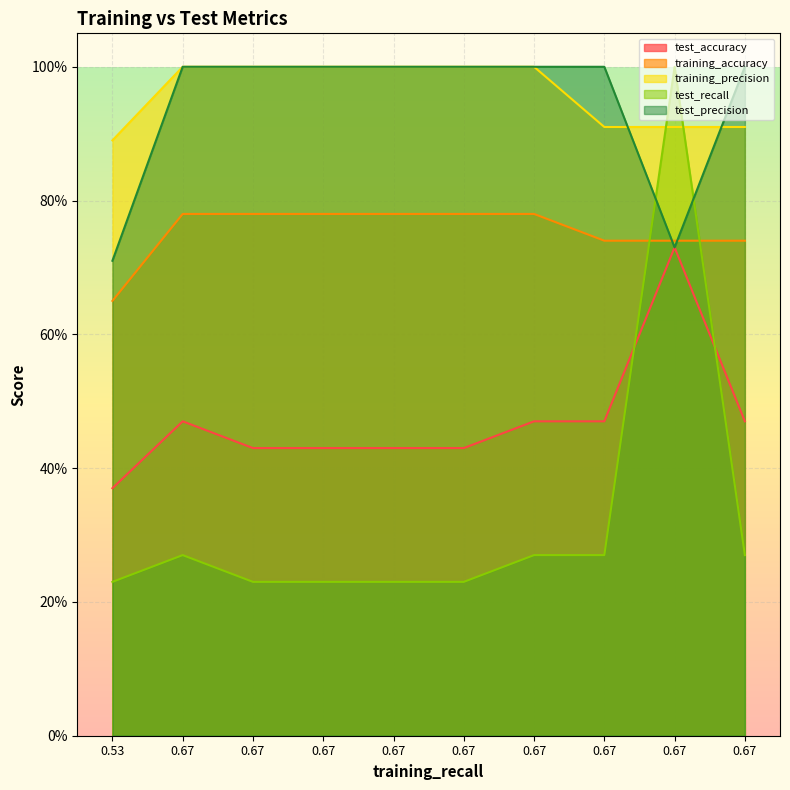

Does the chart display data point markers on the line(s)?

No